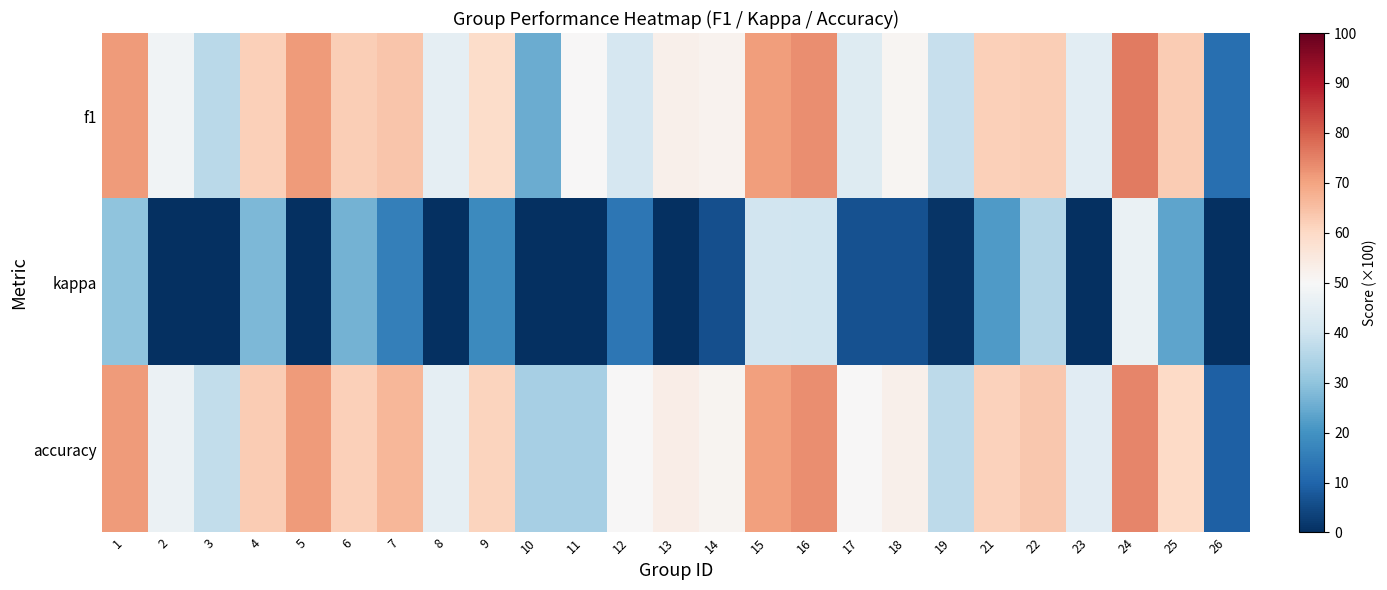

Reading right to left, transcribe all the data shown in this chart.

f1: 26=12.1	25=62.5	24=76.0	23=44.9	22=62.4	21=62.0	19=38.6	18=51.1	17=43.4	16=73.3	15=70.8	14=51.8	13=52.4	12=41.8	11=50.0	10=25.0	9=59.2	8=45.5	7=63.7	6=62.3	5=71.4	4=62.0	3=36.5	2=48.2	1=71.4
kappa: 26=-61.8	25=23.8	24=46.7	23=-10.4	22=35.3	21=21.7	19=0.9	18=6.2	17=6.5	16=40.0	15=40.6	14=6.0	13=0.0	12=13.8	11=0.0	10=-33.3	9=18.2	8=-10.0	7=16.0	6=26.3	5=-16.7	4=27.7	3=-9.8	2=-4.1	1=30.0
accuracy: 26=9.1	25=60.0	24=74.4	23=44.4	22=63.6	21=61.5	19=36.8	18=52.4	17=50.0	16=73.3	15=70.6	14=51.5	13=53.3	12=50.0	11=33.3	10=33.3	9=61.1	8=45.5	7=66.7	6=61.9	5=71.4	4=62.9	3=37.5	2=47.1	1=71.4